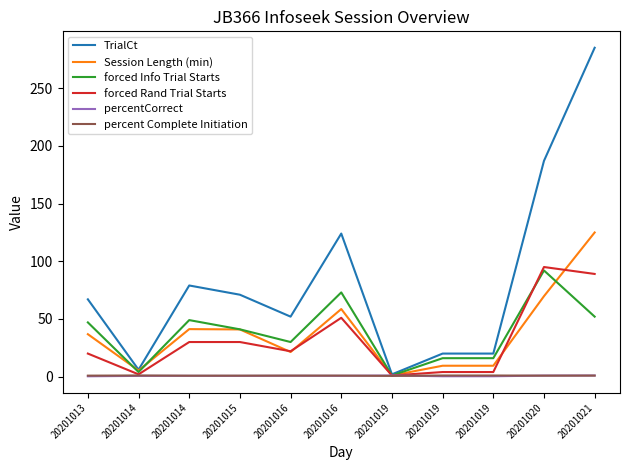

True or false: forced Rand Trial Starts and Session Length (min) intersect in this chart.

True